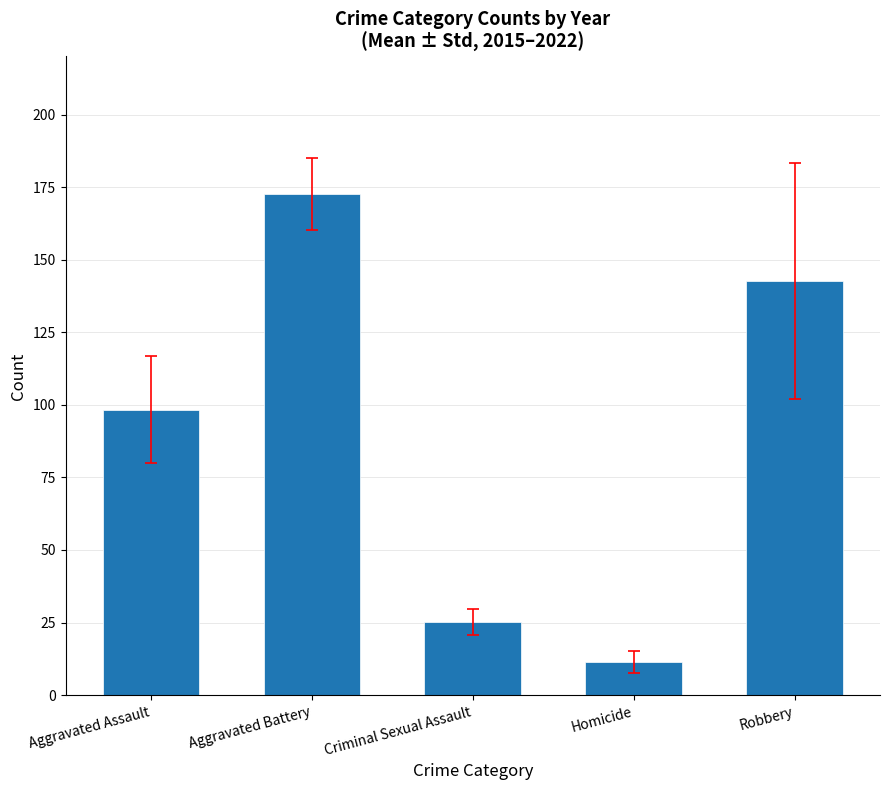

What is the label of the 3rd bar from the left?

Criminal Sexual Assault